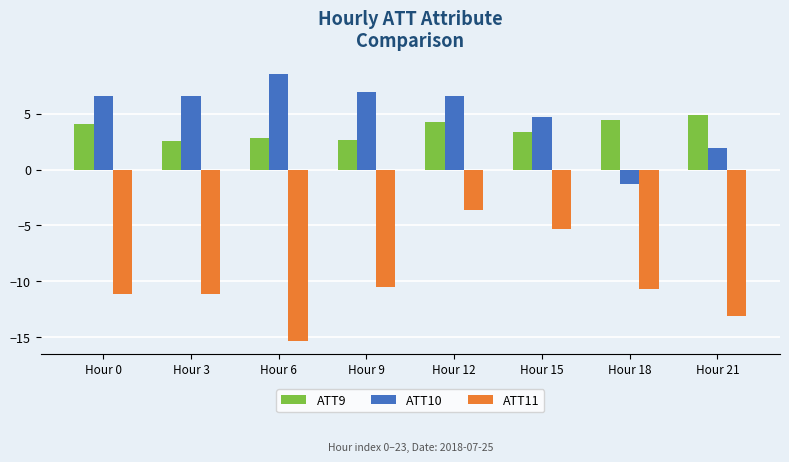

At Hour 15, list the series in order from smallest to largest.

ATT11, ATT9, ATT10